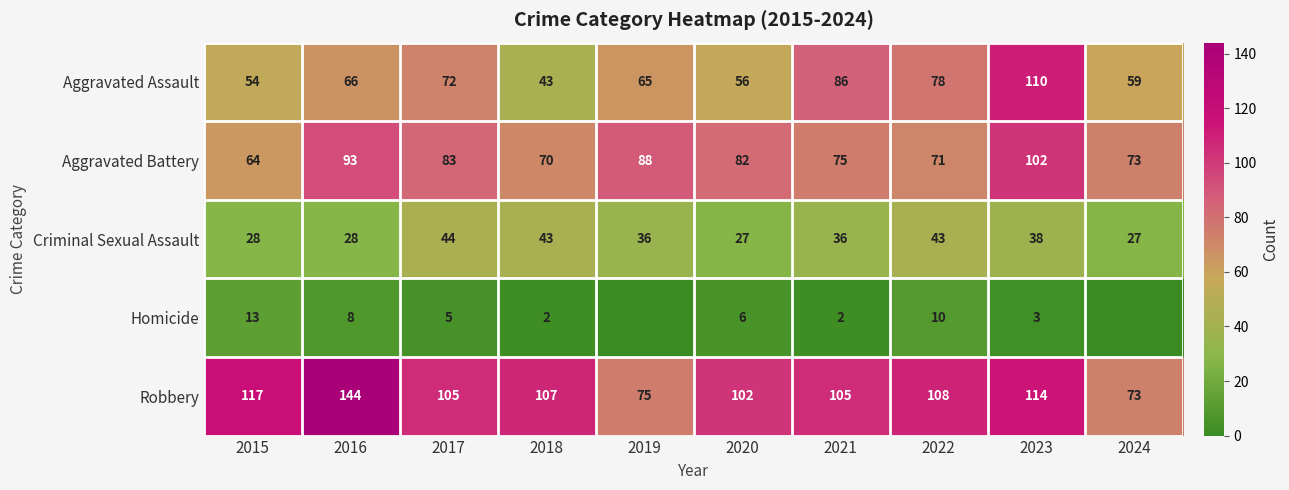

What value does the Robbery series have at 2021?

105